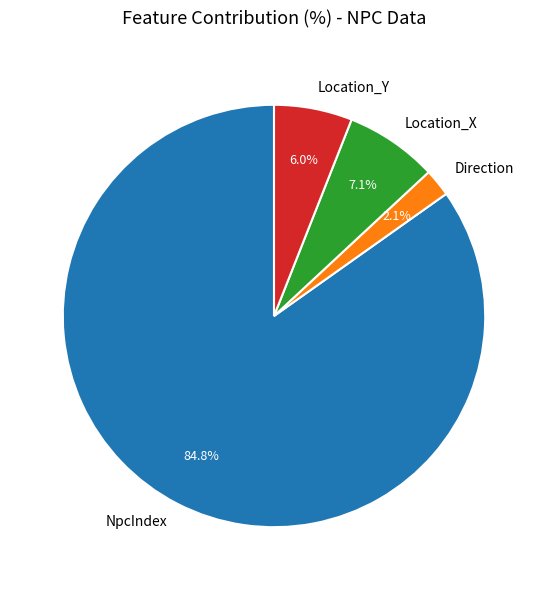

Is there a majority slice in this chart?

Yes